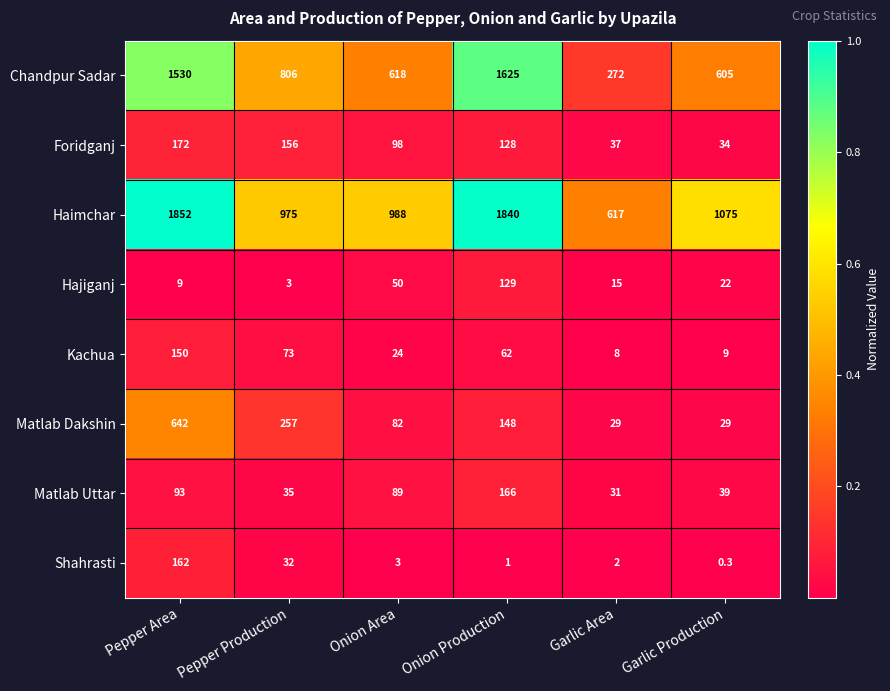

At which label does Haimchar reach its minimum?

Garlic Area